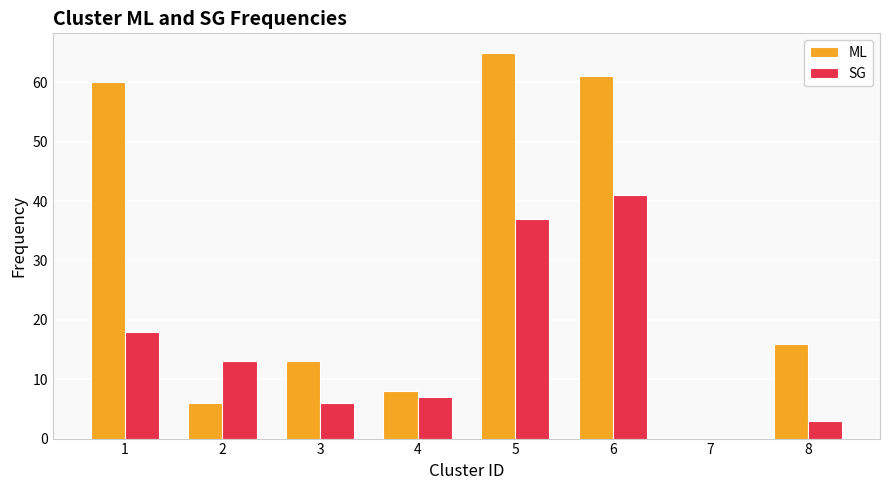

The value of ML at 7 is 0. True or false?

True